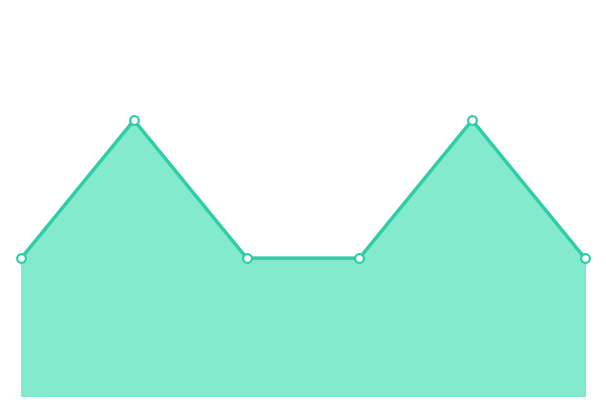

How many lines are shown in the chart?

1